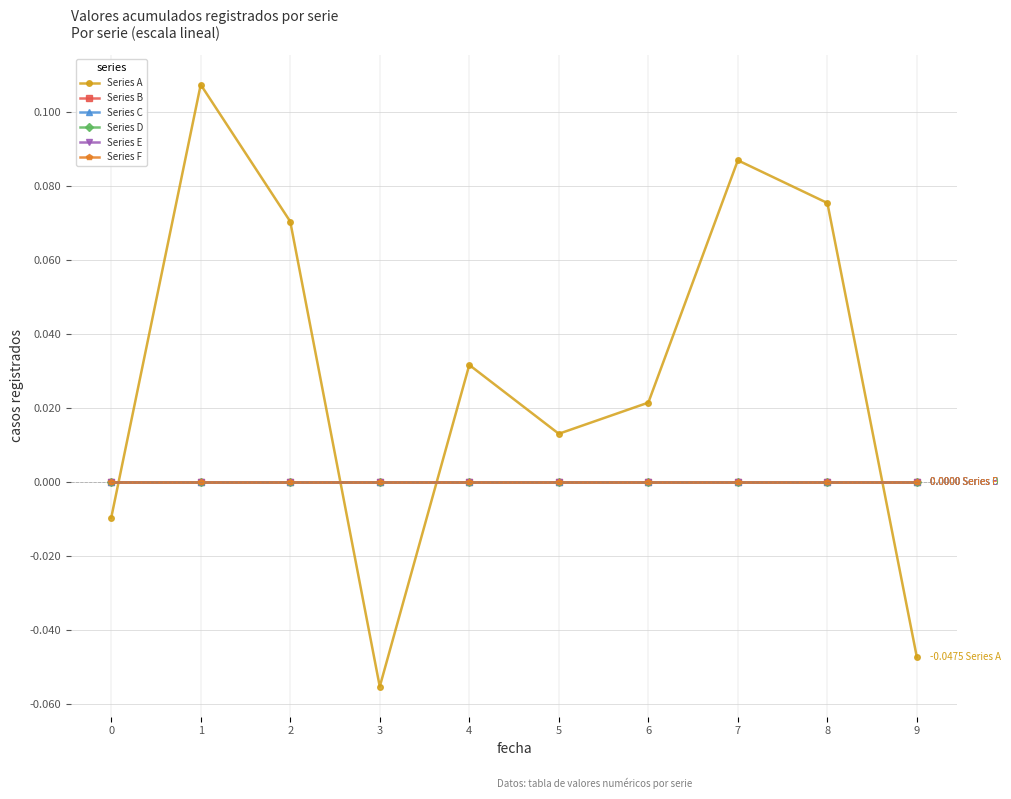

Reading left to right, list all the values displayed in this chart.

Series A: 0=-0.0	1=0.1	2=0.1	3=-0.1	4=0.0	5=0.0	6=0.0	7=0.1	8=0.1	9=-0.0
Series B: 0=0.0	1=0.0	2=0.0	3=0.0	4=0.0	5=0.0	6=0.0	7=0.0	8=0.0	9=0.0
Series C: 0=0.0	1=0.0	2=0.0	3=0.0	4=0.0	5=0.0	6=0.0	7=0.0	8=0.0	9=0.0
Series D: 0=0.0	1=0.0	2=0.0	3=0.0	4=0.0	5=0.0	6=0.0	7=0.0	8=0.0	9=0.0
Series E: 0=0.0	1=0.0	2=0.0	3=0.0	4=0.0	5=0.0	6=0.0	7=0.0	8=0.0	9=0.0
Series F: 0=0.0	1=0.0	2=0.0	3=0.0	4=0.0	5=0.0	6=0.0	7=0.0	8=0.0	9=0.0